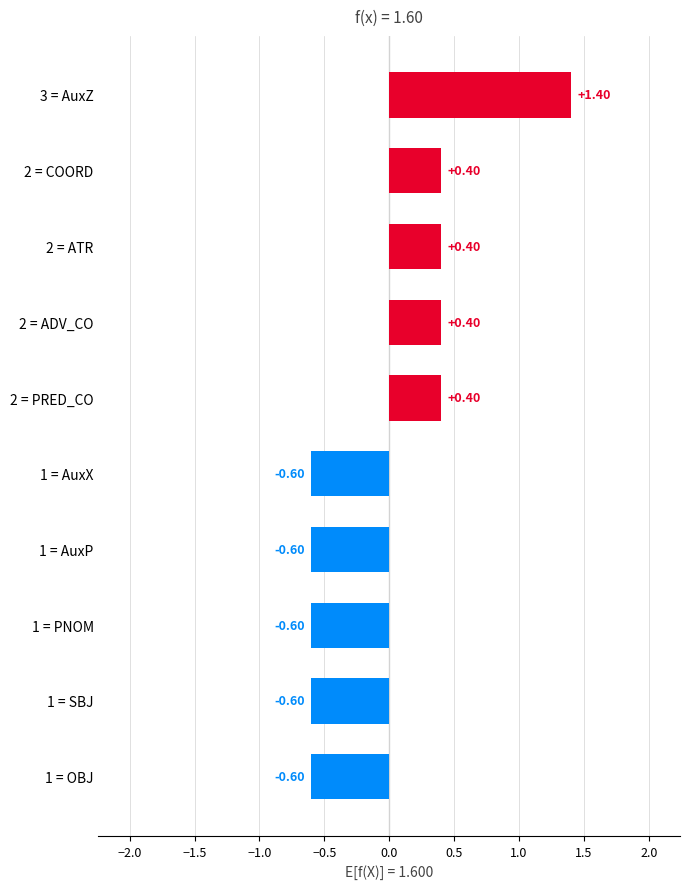

What is the change in value from 2 = ATR to 1 = AuxX?

-1.0